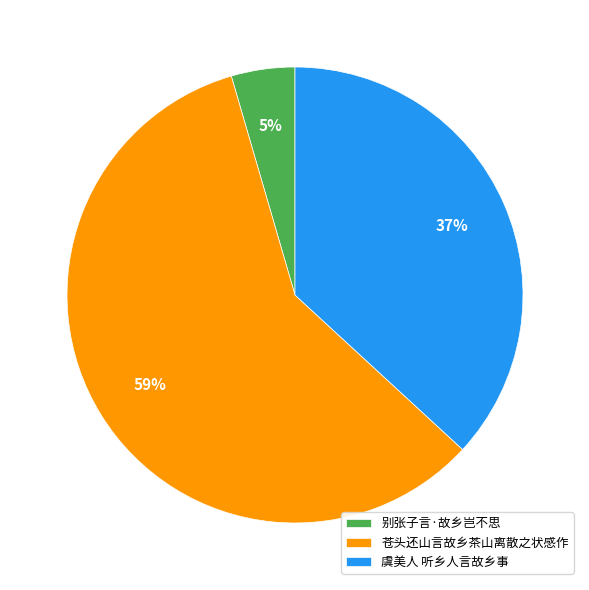

The 虞美人 听乡人言故乡事 slice represents 37% of the pie. True or false?

True